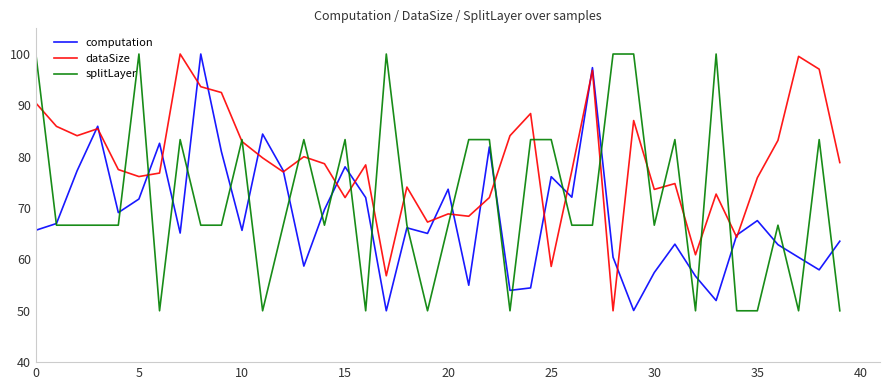

Which series has the largest total across all categories?

dataSize